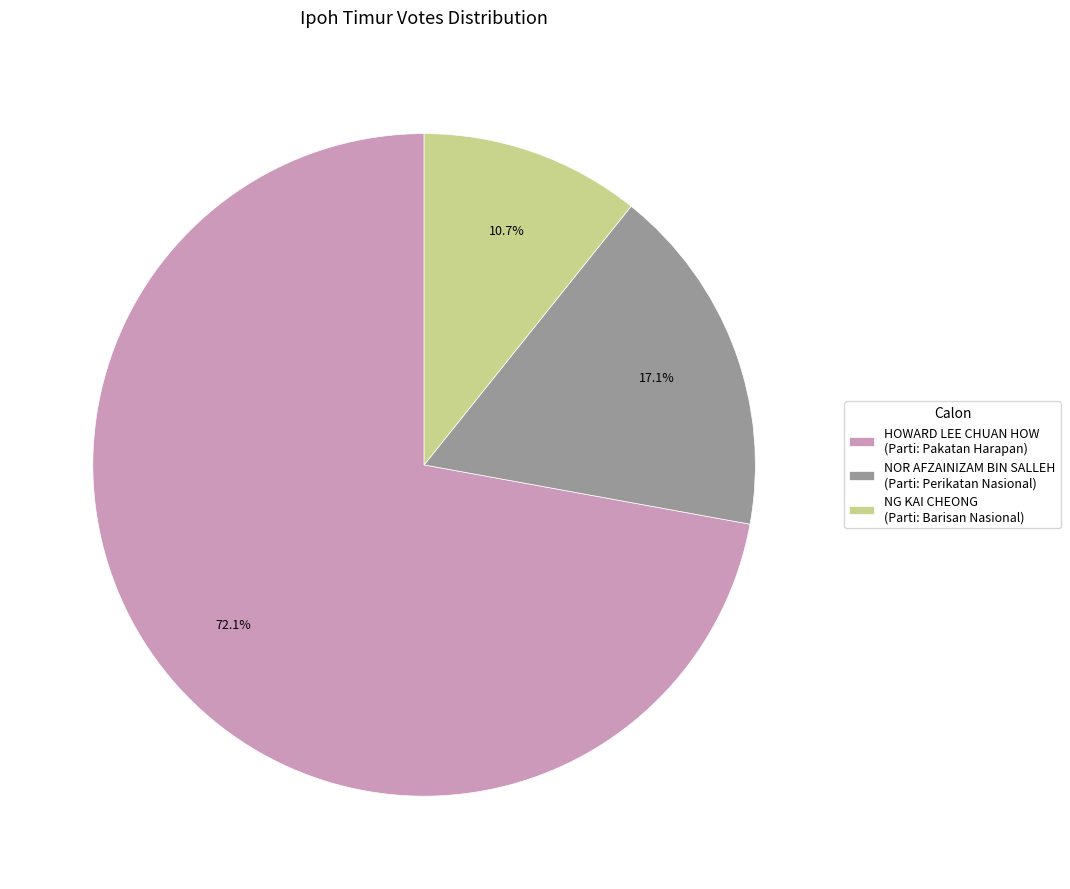

Is there any slice that represents more than half of the pie?

Yes